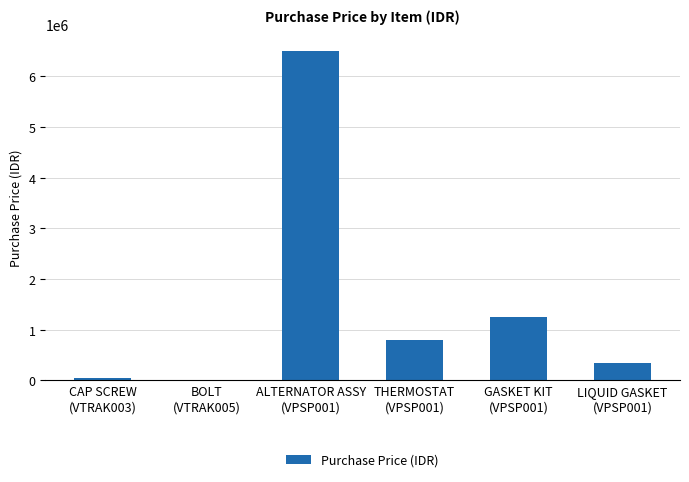

At which category does the chart reach its peak across all series?

ALTERNATOR ASSY
(VPSP001)